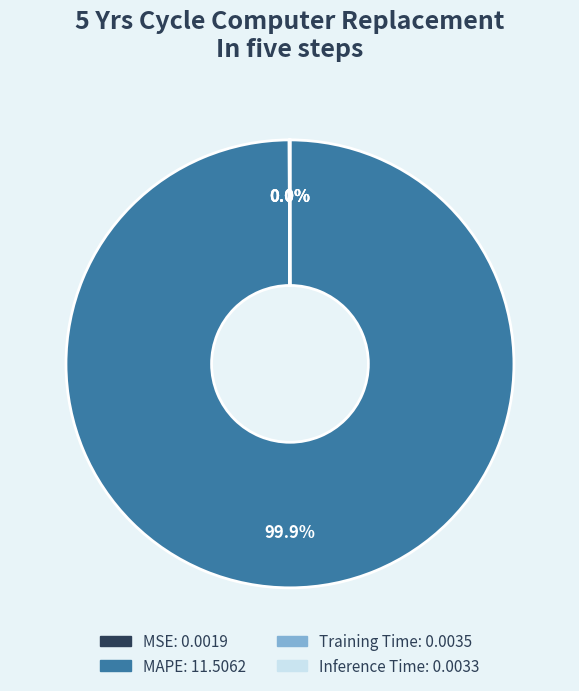

Is there a majority slice in this chart?

Yes